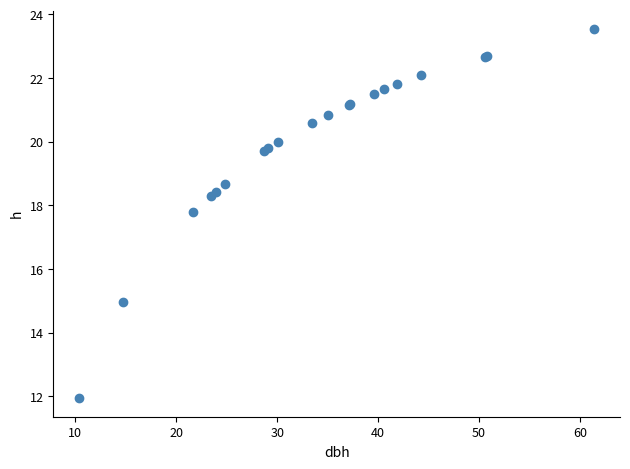

What Y value in the scatter plot is closest to 17?

17.8